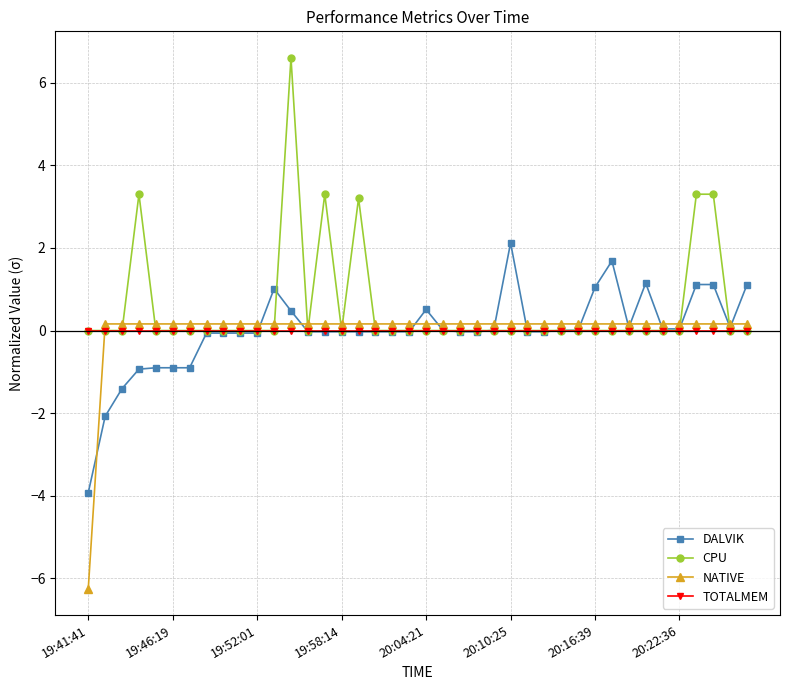

Which series has the largest total across all categories?

CPU